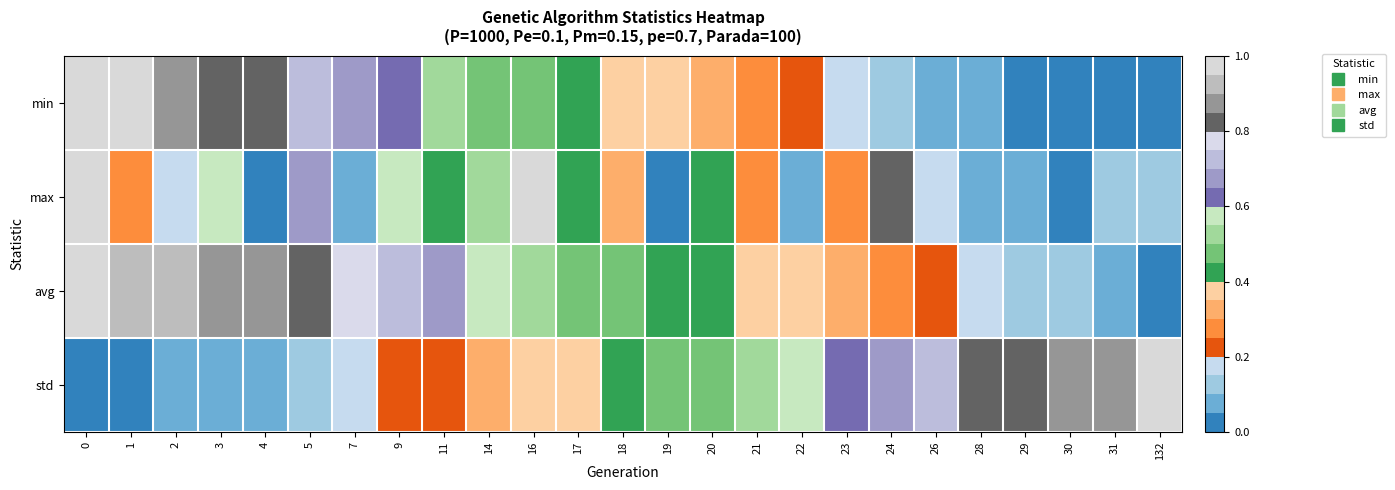

Reading left to right, what are all the values shown in this chart?

min: 0=1.0	1=1.0	2=0.9	3=0.8	4=0.8	5=0.7	7=0.7	9=0.6	11=0.5	14=0.5	16=0.5	17=0.4	18=0.4	19=0.4	20=0.3	21=0.3	22=0.2	23=0.2	24=0.1	26=0.1	28=0.1	29=0.0	30=0.0	31=0.0	132=0.0
max: 0=1.0	1=0.3	2=0.2	3=0.6	4=0.0	5=0.7	7=0.1	9=0.6	11=0.4	14=0.5	16=1.0	17=0.4	18=0.3	19=0.0	20=0.4	21=0.3	22=0.1	23=0.3	24=0.8	26=0.2	28=0.1	29=0.1	30=0.0	31=0.2	132=0.2
avg: 0=1.0	1=0.9	2=0.9	3=0.9	4=0.9	5=0.8	7=0.8	9=0.7	11=0.7	14=0.6	16=0.5	17=0.5	18=0.5	19=0.4	20=0.4	21=0.4	22=0.4	23=0.3	24=0.3	26=0.2	28=0.2	29=0.1	30=0.1	31=0.1	132=0.0
std: 0=0.0	1=0.0	2=0.1	3=0.1	4=0.1	5=0.1	7=0.2	9=0.2	11=0.2	14=0.3	16=0.4	17=0.4	18=0.4	19=0.5	20=0.5	21=0.5	22=0.6	23=0.6	24=0.7	26=0.7	28=0.8	29=0.8	30=0.9	31=0.9	132=1.0